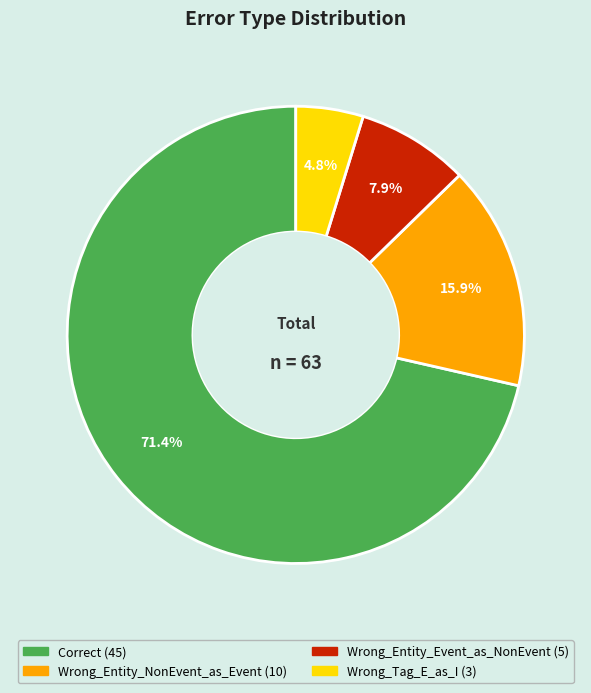

Is there a majority slice in this chart?

Yes